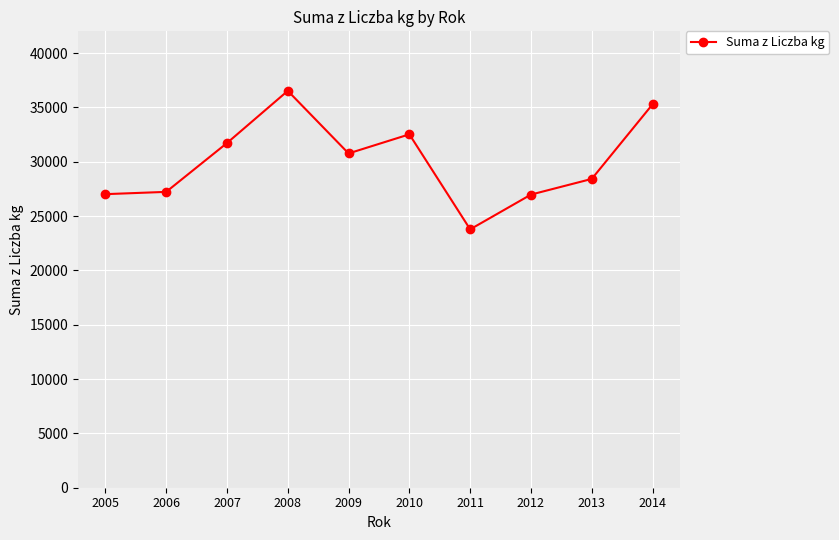

The chart shows a value of 23778 at 2011. True or false?

True